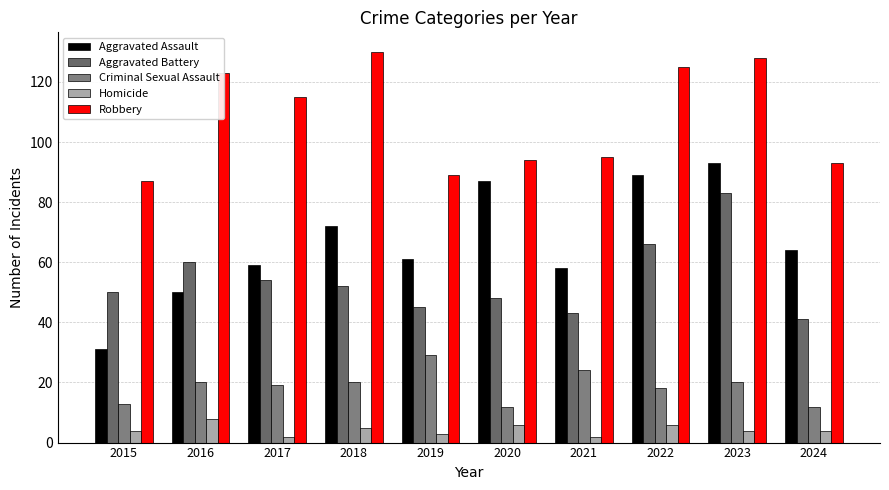

Is it true that Homicide equals 3 at 2017?

False